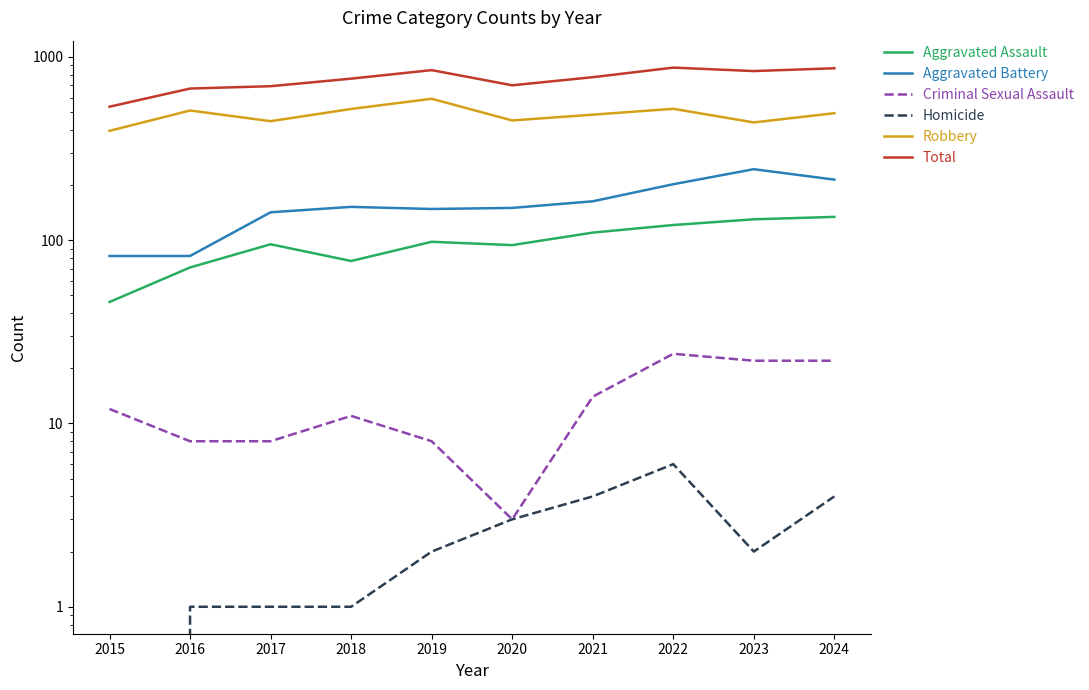

Where is the first local maximum for Aggravated Assault?

2017